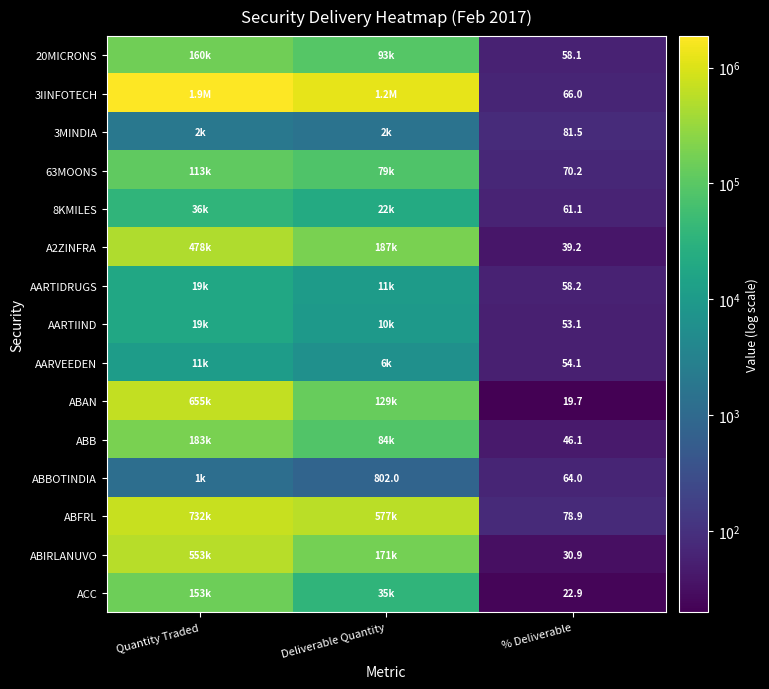

The AARTIIND series shows 53.1 at % Deliverable. True or false?

True